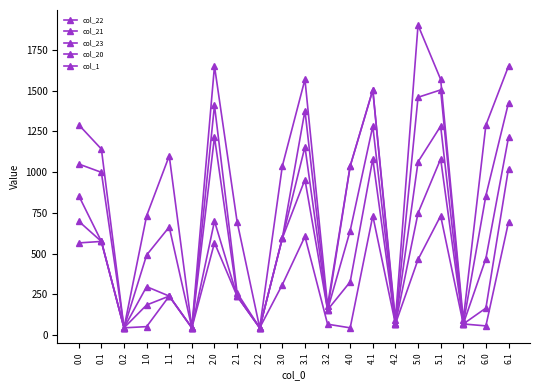

Between 0.1 and 5.1, which series saw the biggest shift?

col_22